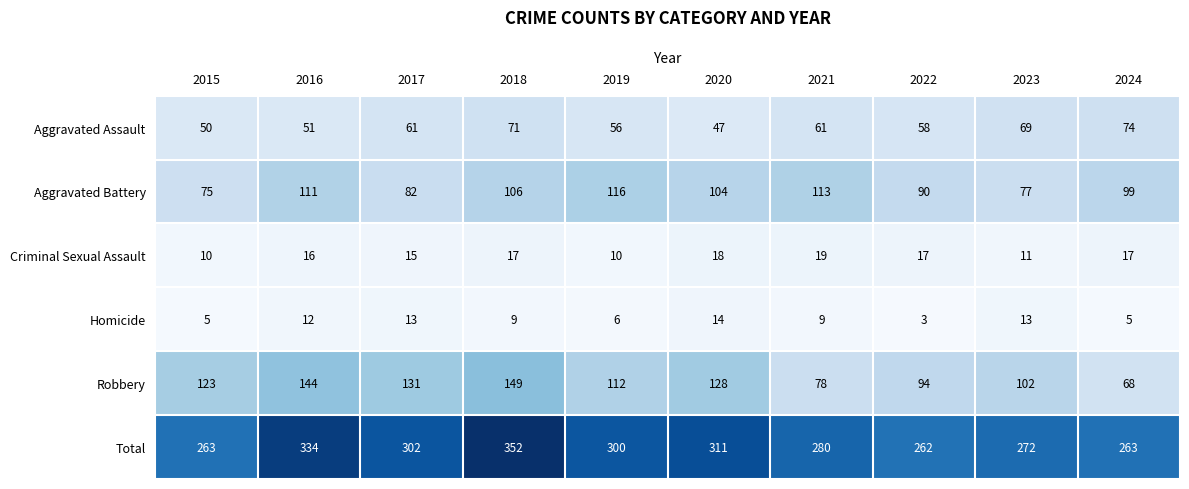

The Total series shows 370 at 2024. True or false?

False